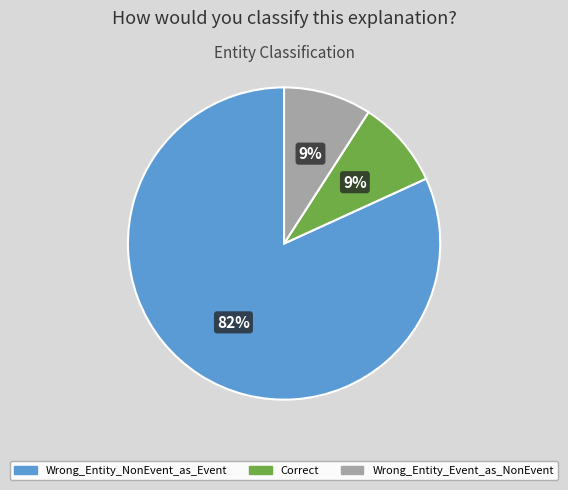

To the nearest percent, what portion does Correct represent?

9%